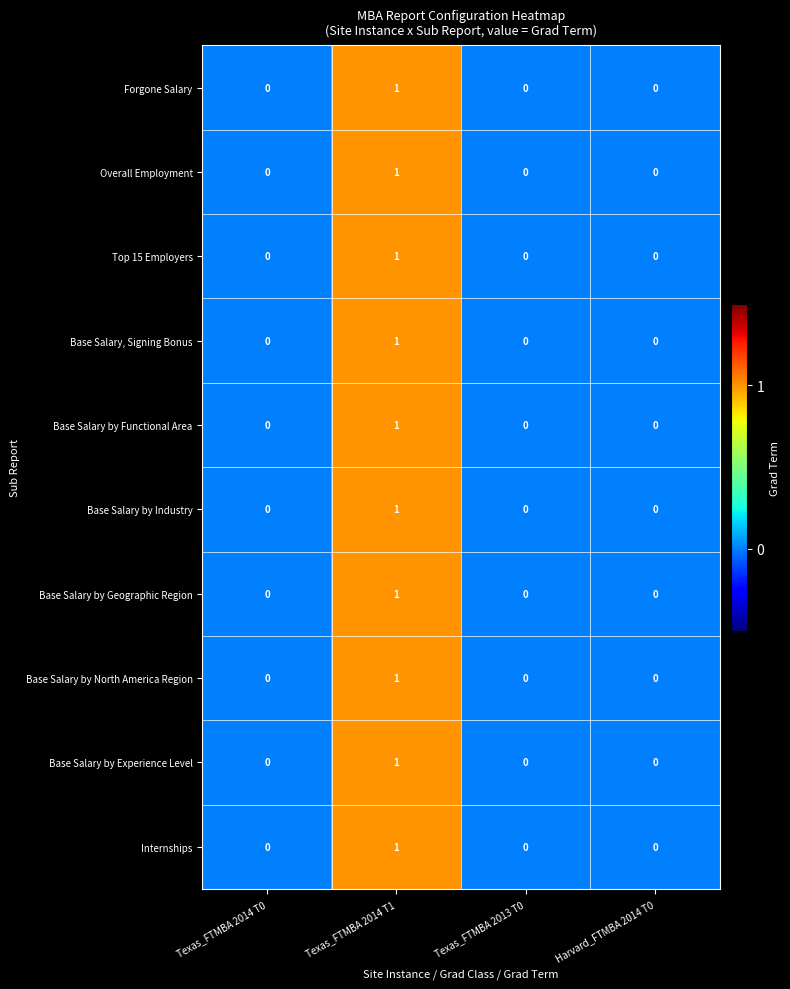

At which category is the sum across all series the highest?

Texas_FTMBA 2014 T1